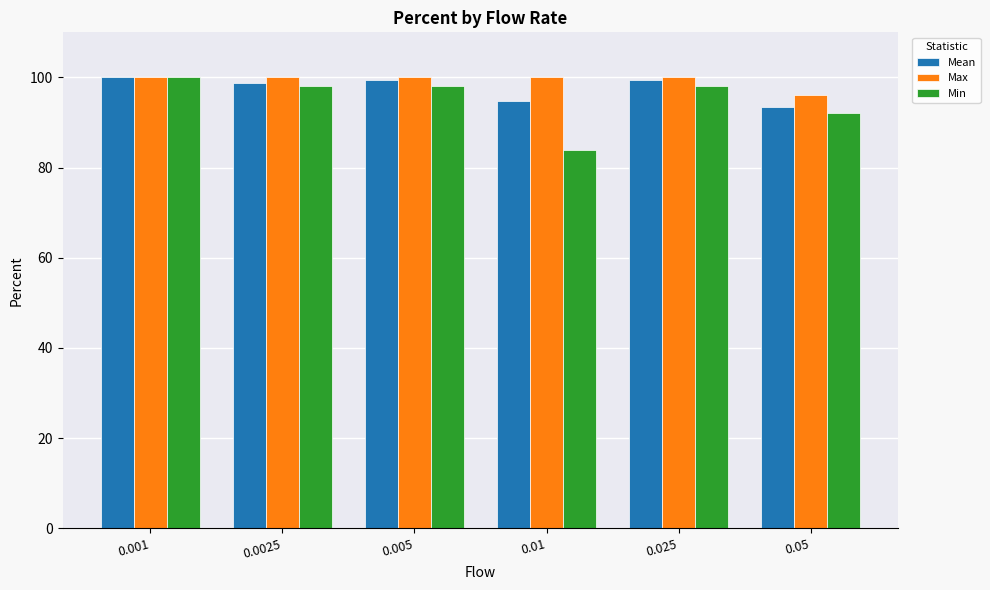

Reading left to right, what are all the values shown in this chart?

Mean: 100.0	98.7	99.3	94.7	99.3	93.3
Max: 100.0	100.0	100.0	100.0	100.0	96.0
Min: 100.0	98.0	98.0	84.0	98.0	92.0